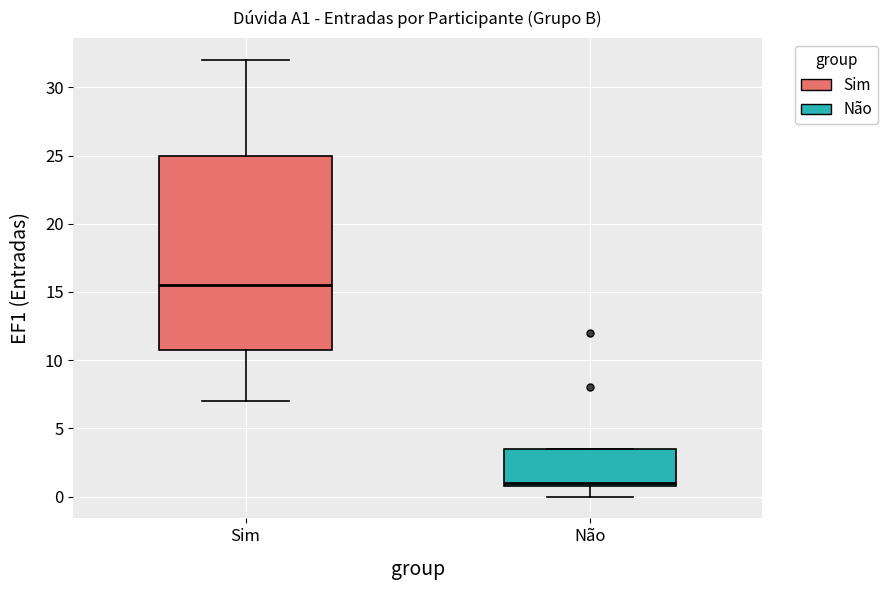

Reading left to right, read every box against the y-axis: the position of its median line, the range the box covers, and the ends of its whiskers. The values are not printed on the chart, so give them approximately, as read against the axis.

Sim: median 15.5, box 11.0 to 25.0, whiskers 7.0 to 32.0
Não: median 1.0 (just above the box's lower edge), box 1.0 to 3.5, whiskers 0.0 to 3.5